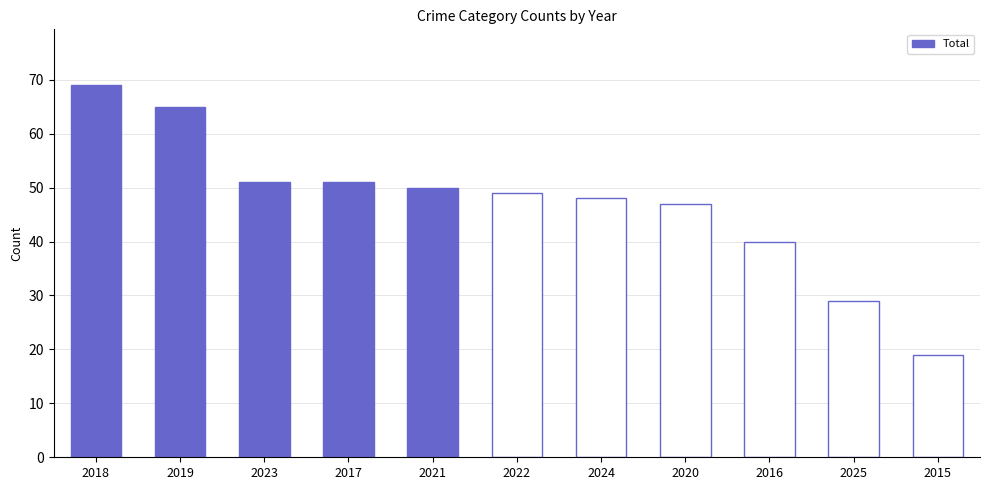

What is the change in value from 2018 to 2019?

-4